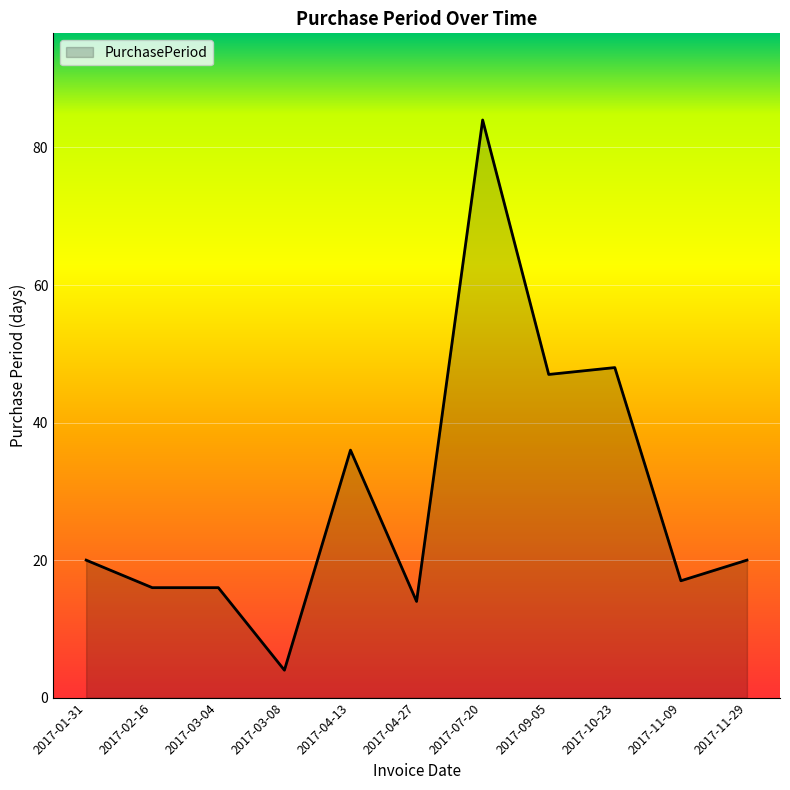

What position from the right is 2017-04-27?

6